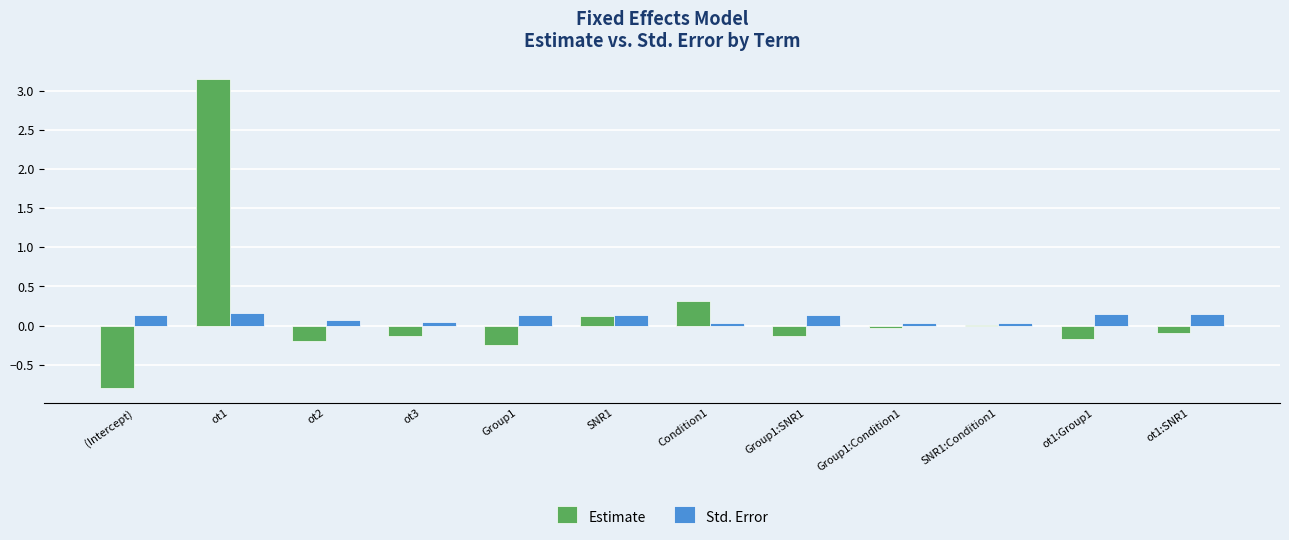

Which label corresponds to the largest value in the chart?

ot1